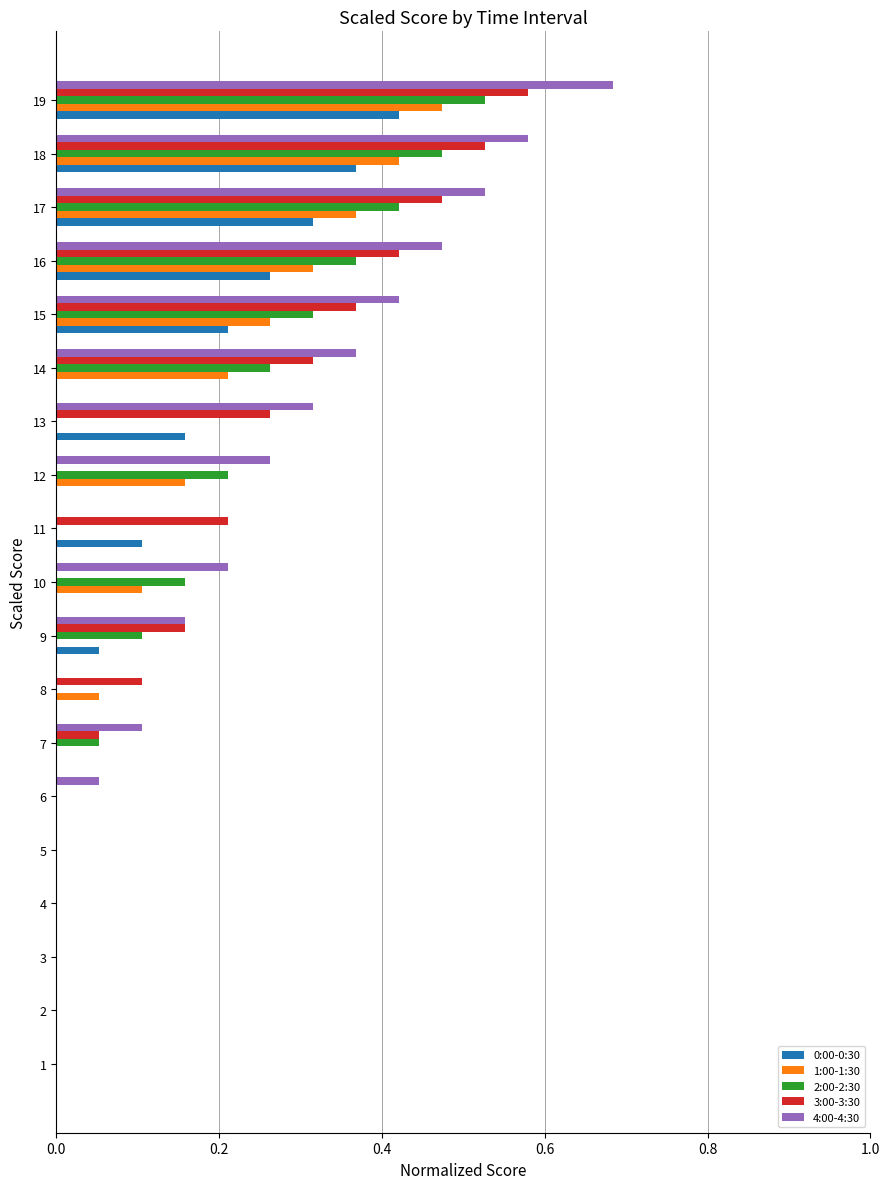

At which category does the chart reach its peak across all series?

19